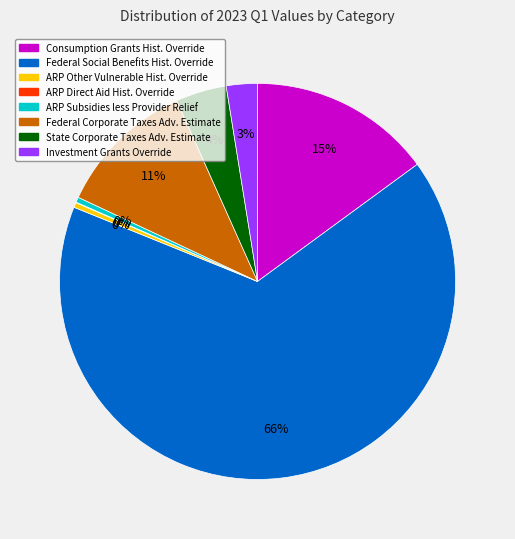

Is there a majority slice in this chart?

Yes